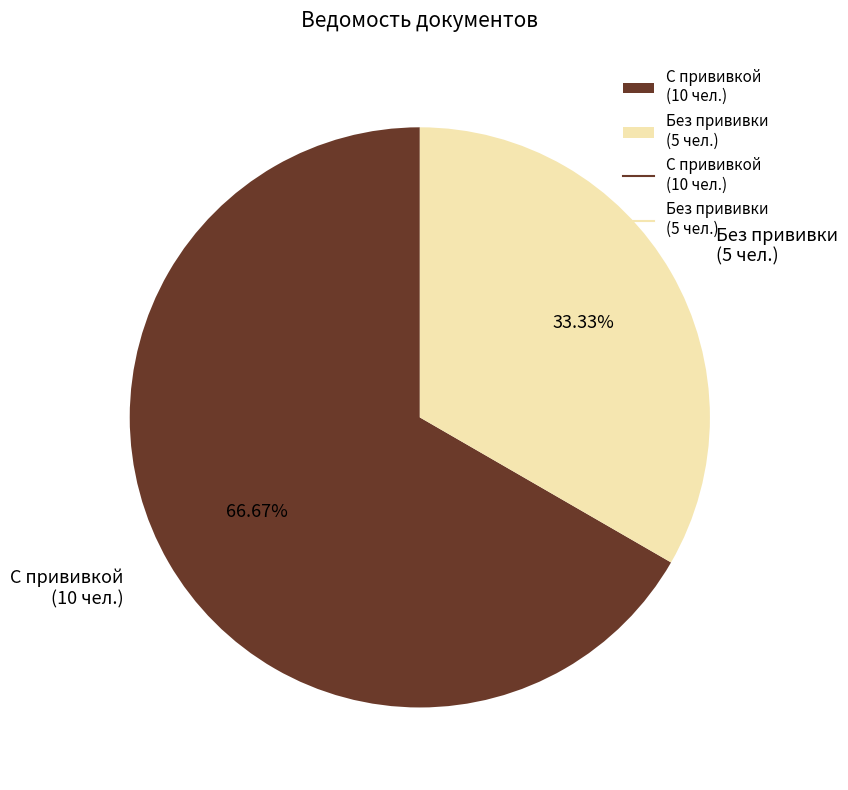

How many slices are in this pie chart?

2